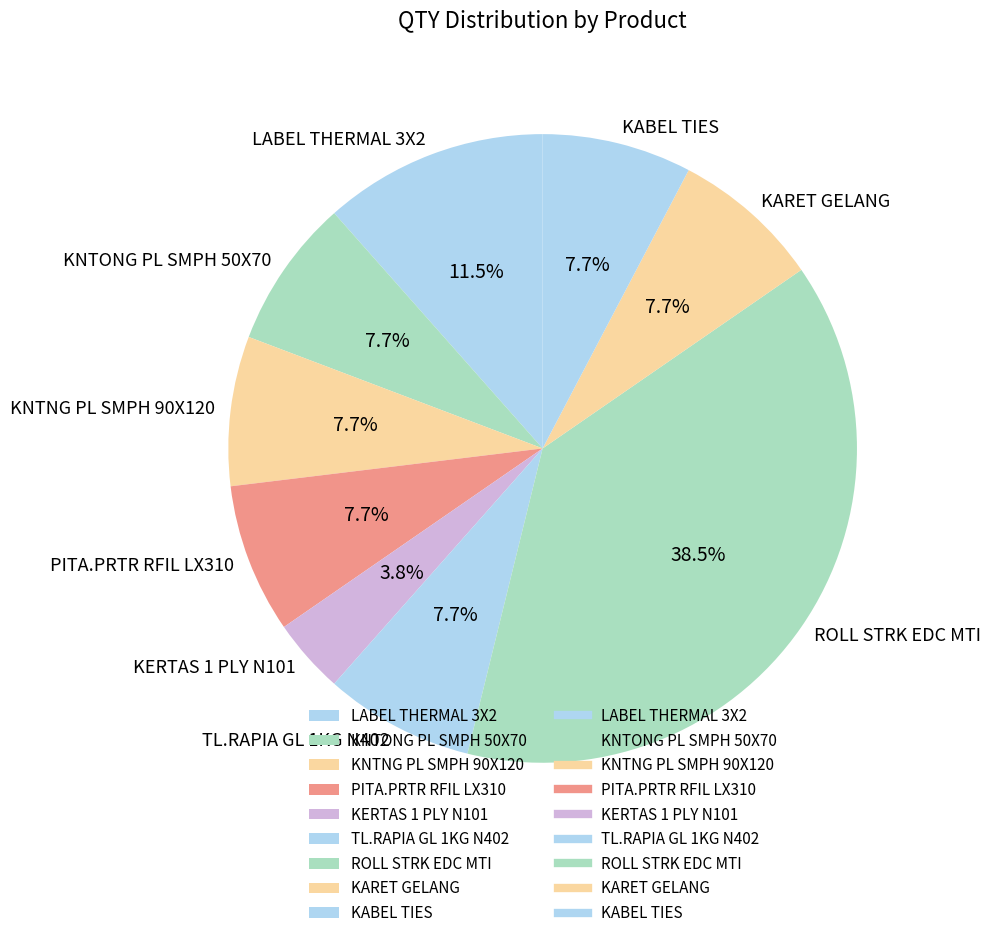

Do TL.RAPIA GL 1KG N402 and KABEL TIES together represent more than half of the pie?

No